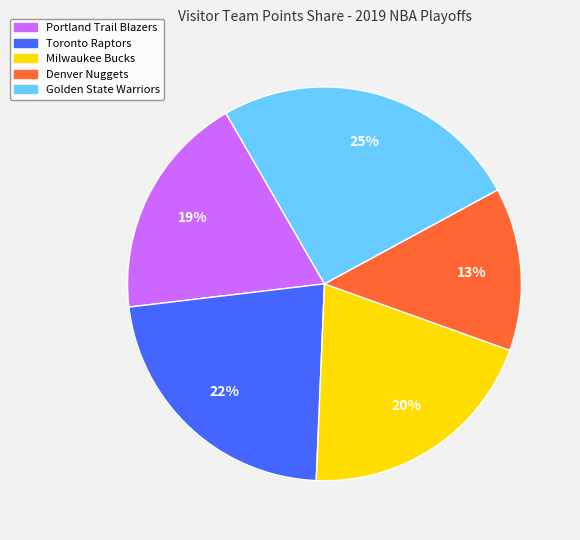

True or false: Portland Trail Blazers accounts for 19% of the total.

True